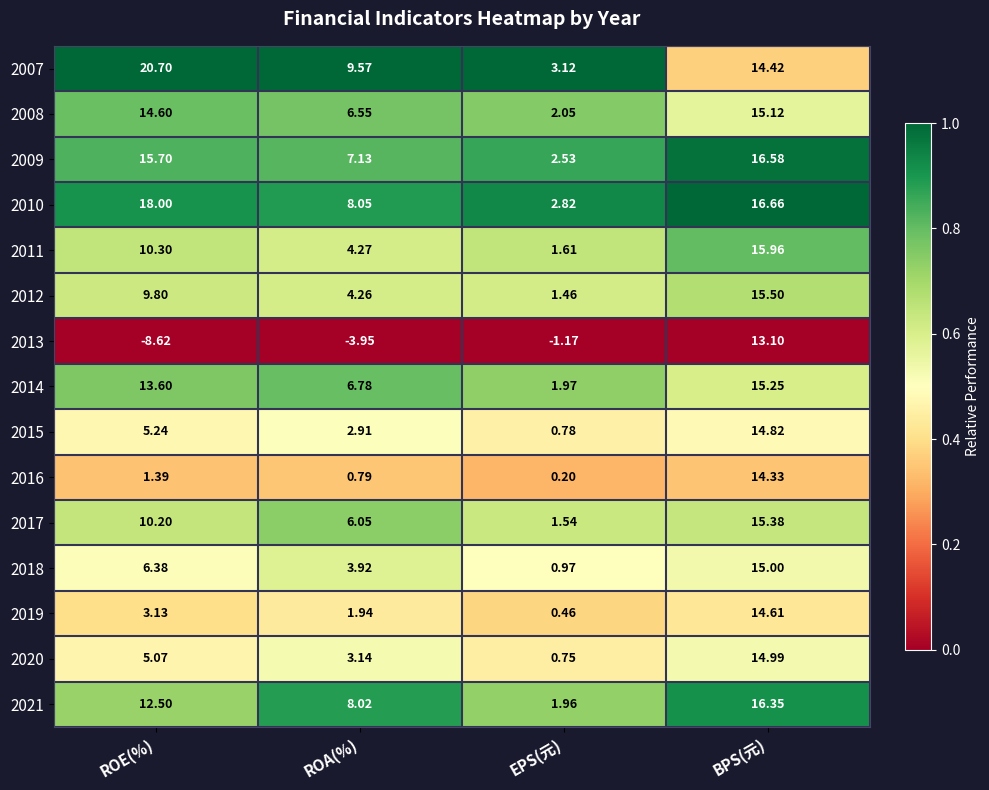

At which label is 2019 closest to 7?

ROE(%)